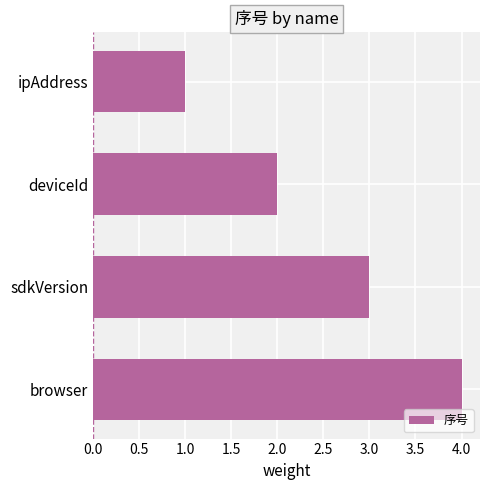

What is the smallest value displayed?

1